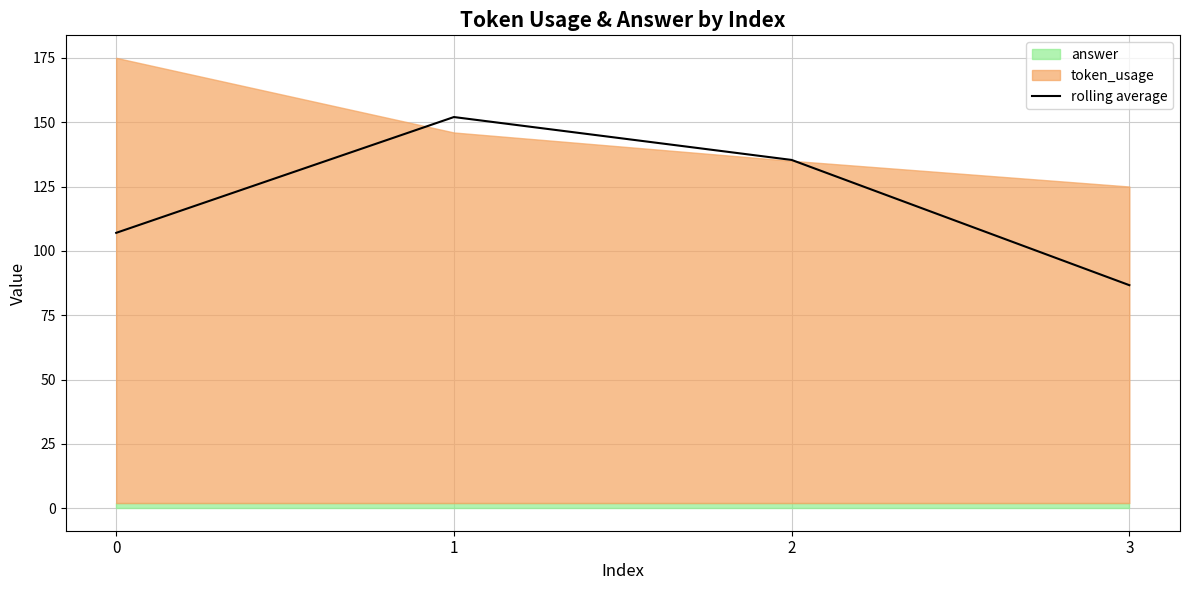

True or false: rolling average has a value of 107.0 at 0.

True